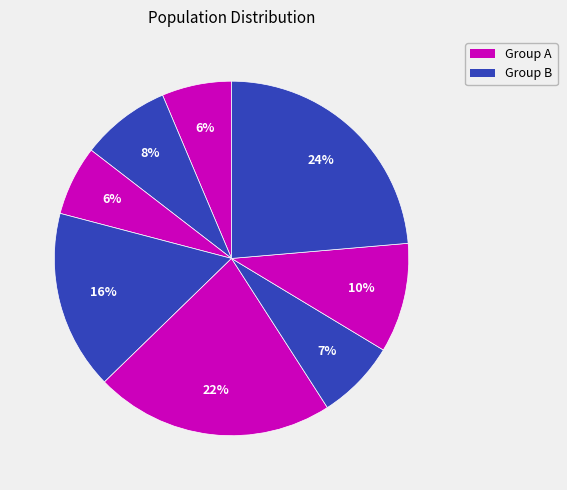

How many segments does this pie chart have?

8